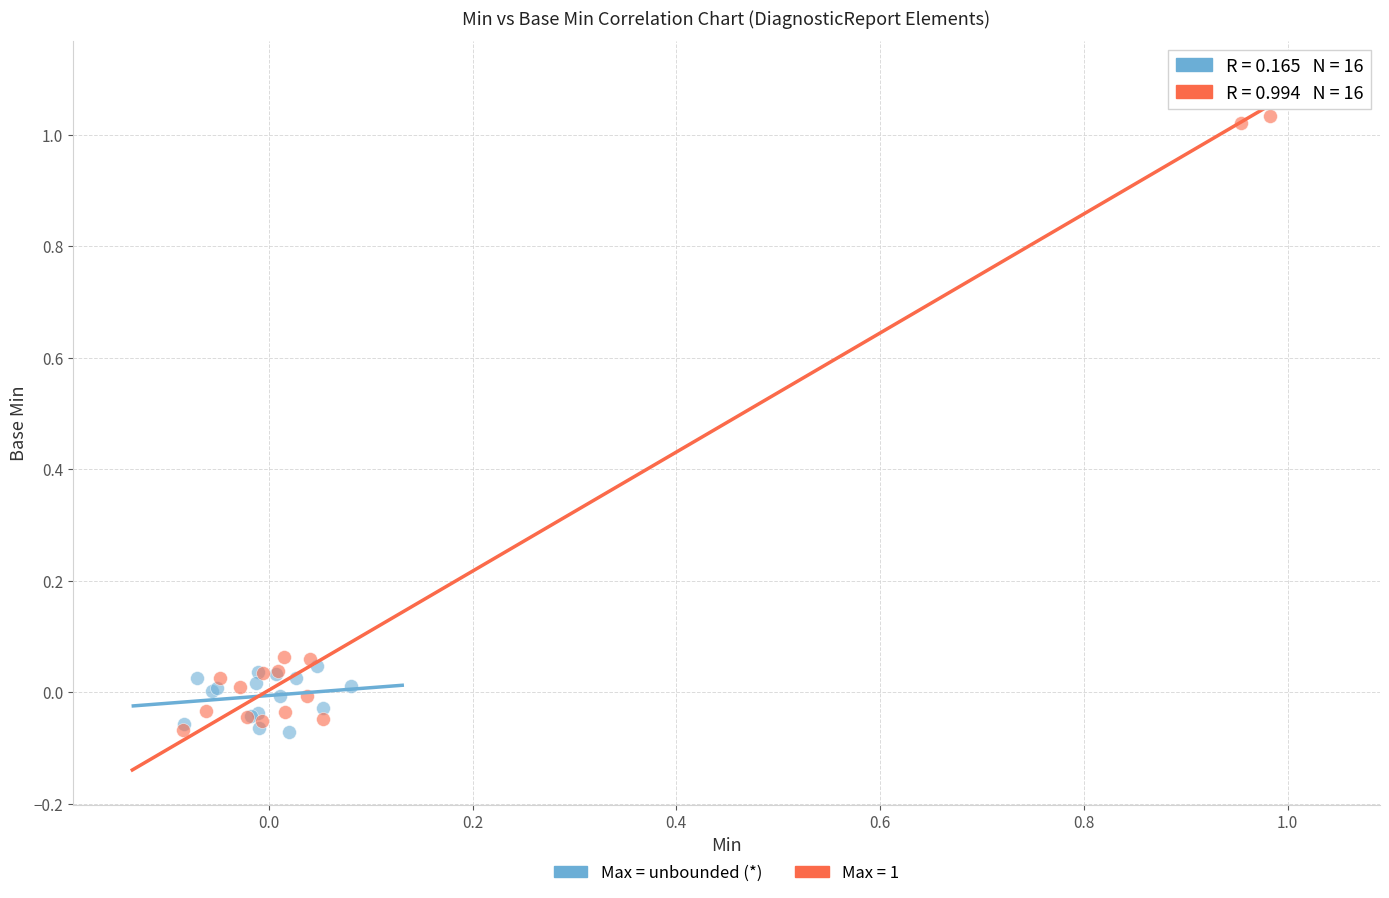

Which series has the largest Y range (max minus min)?

Max = 1